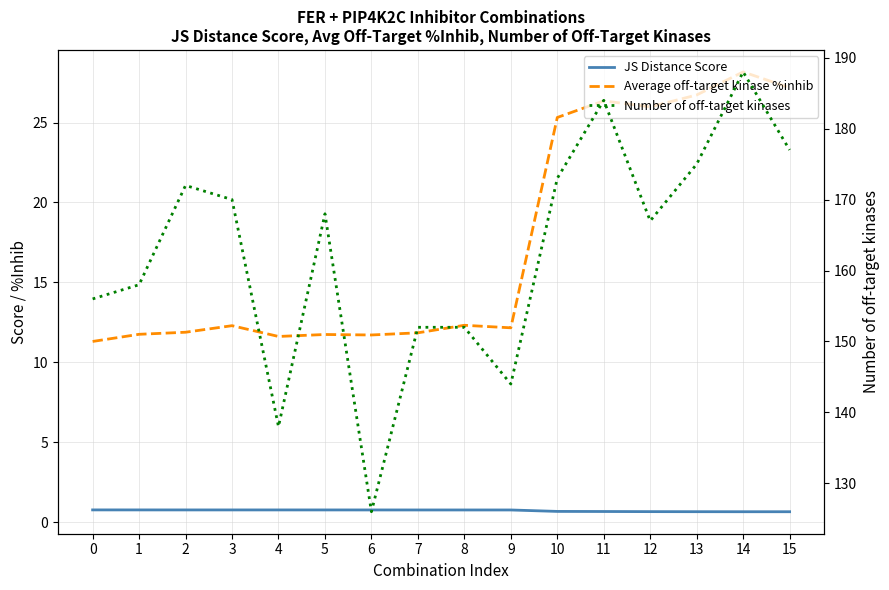

True or false: JS Distance Score and Number of off-target kinases intersect in this chart.

False